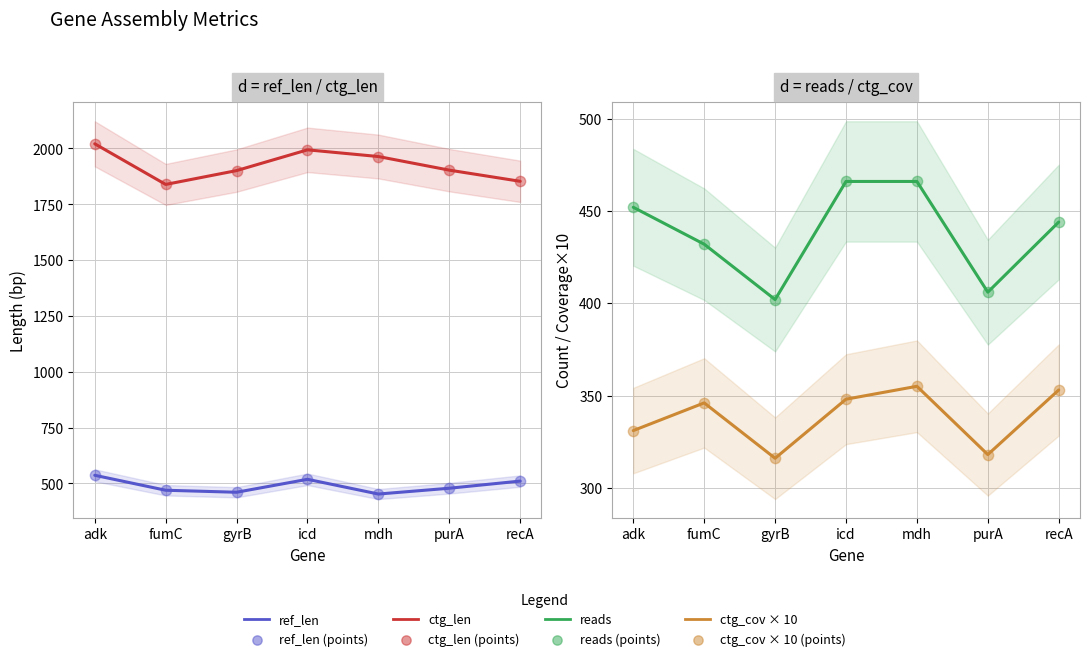

Is the value of ctg_cov at icd greater than the value of ctg_len at purA?

No